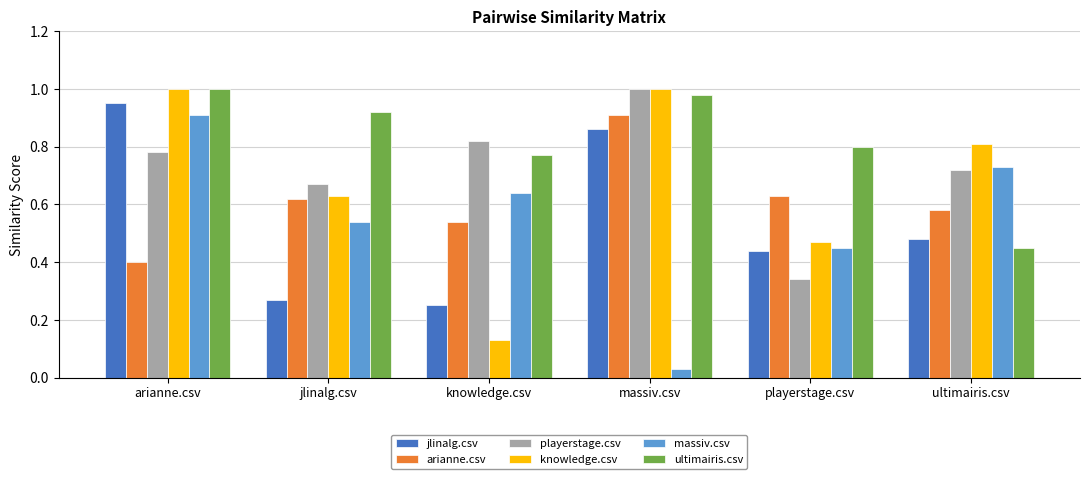

What are all the series names shown in the legend?

jlinalg.csv, arianne.csv, playerstage.csv, knowledge.csv, massiv.csv, ultimairis.csv